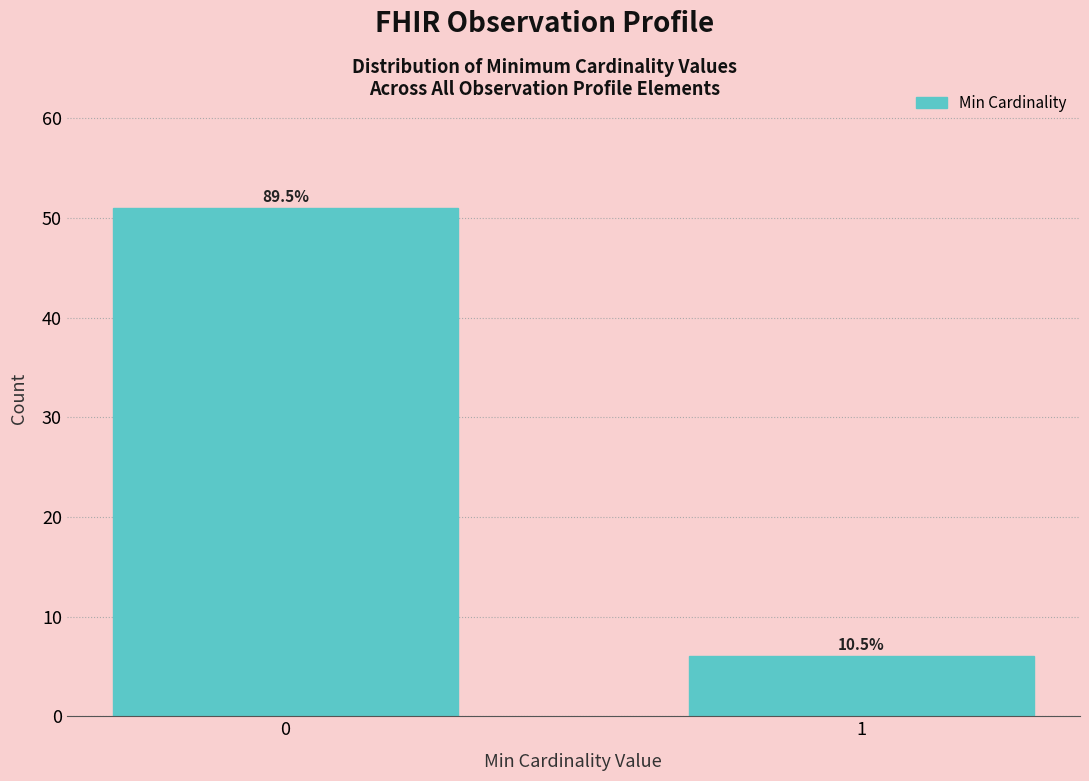

How many bars are there in total?

2